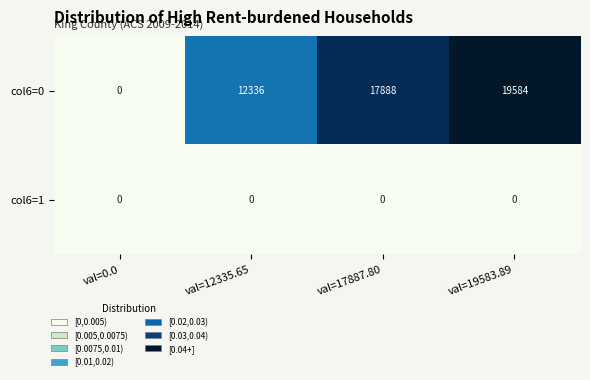

What is the difference between the col6=0 values at val=19583.89 and val=17887.80?

1696